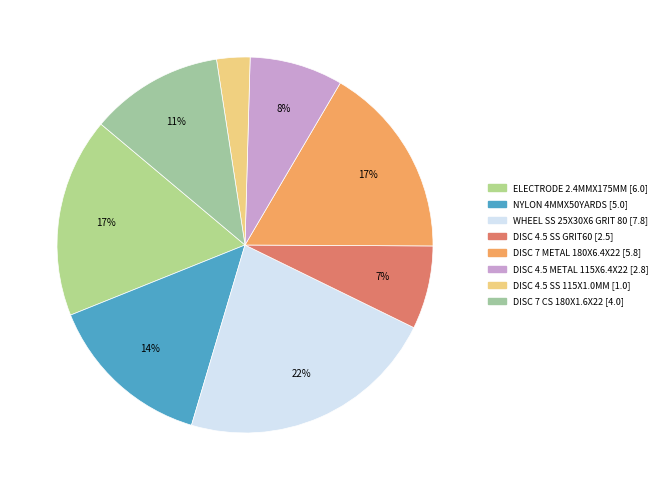

Is there a majority slice in this chart?

No